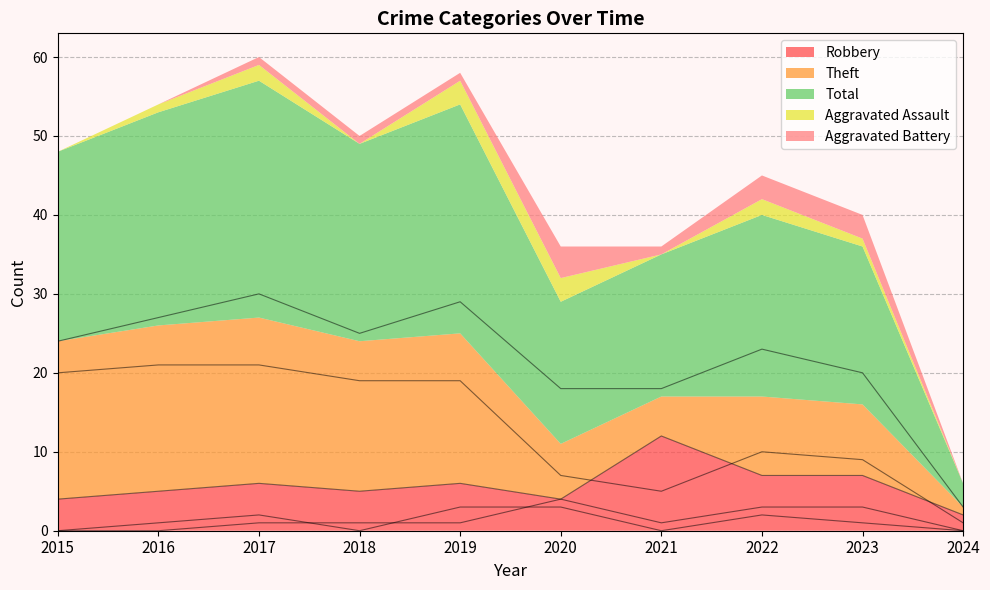

Count the Aggravated Battery values in the range 0 to 3.

9